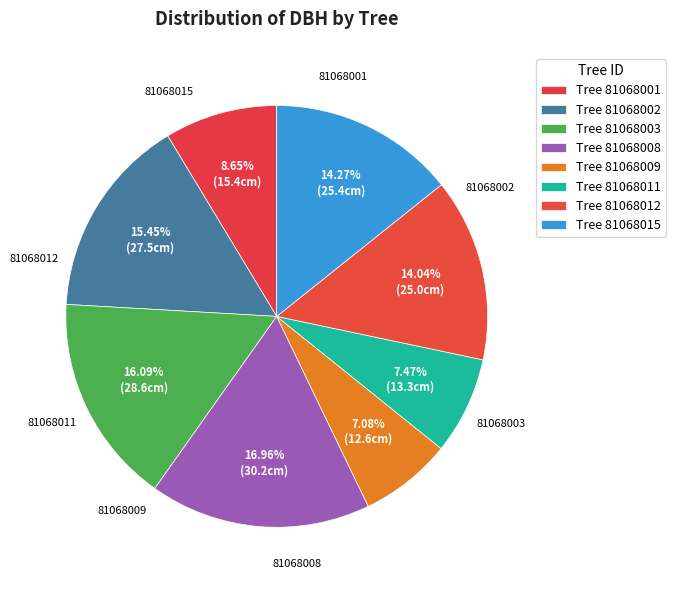

Count the number of slices in the pie.

8